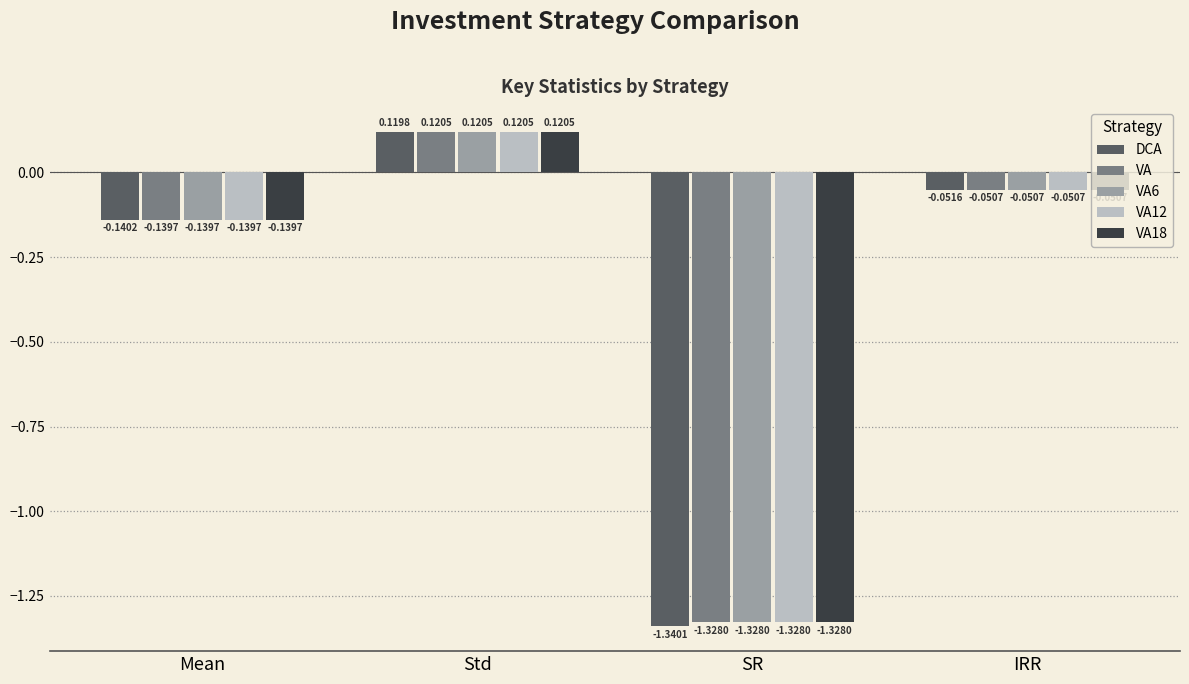

Which label corresponds to the largest value in the chart?

Std